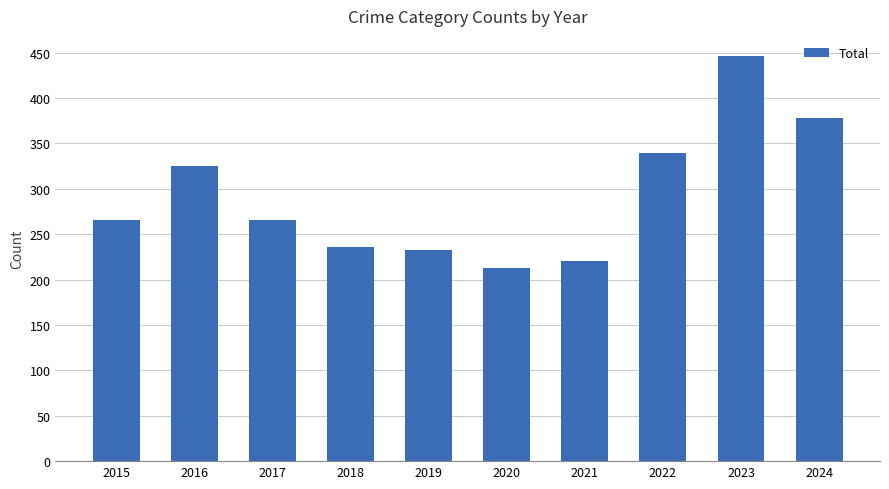

What is the ratio of the value at 2022 to the value at 2023?

0.8